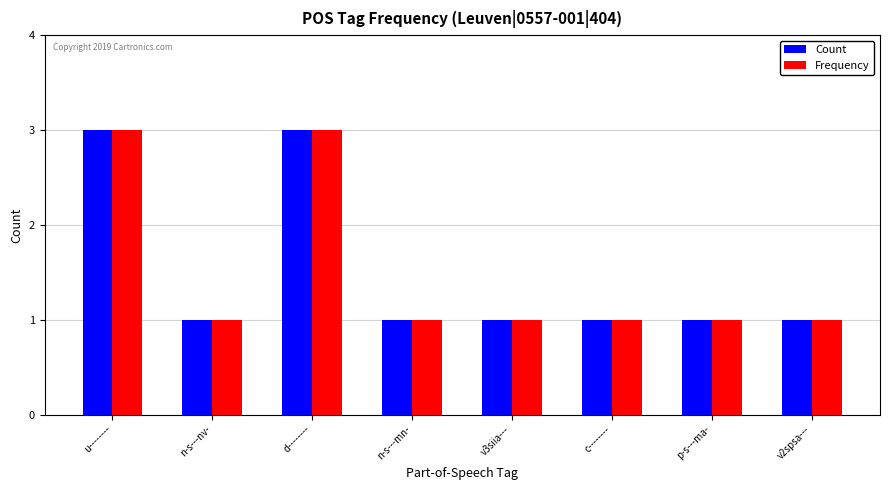

What value does the Count series have at n-s---mn-?

1